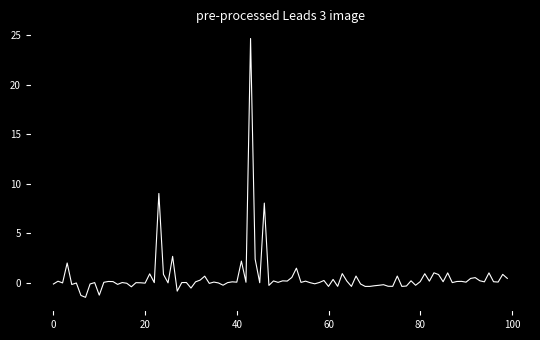

What is the minimum value shown in the chart?

-1.5